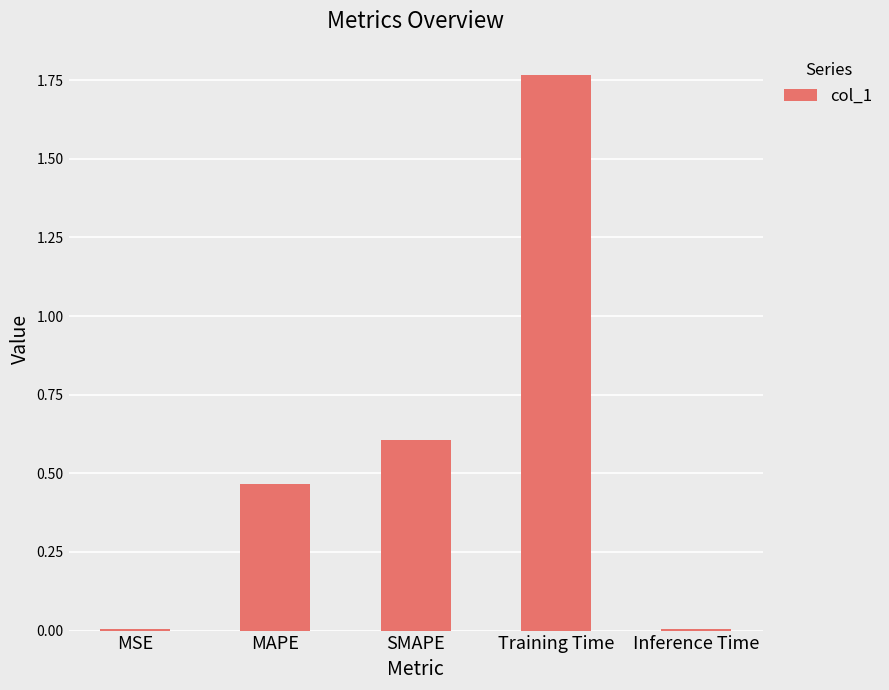

Which has a higher value, Training Time or Inference Time?

Training Time